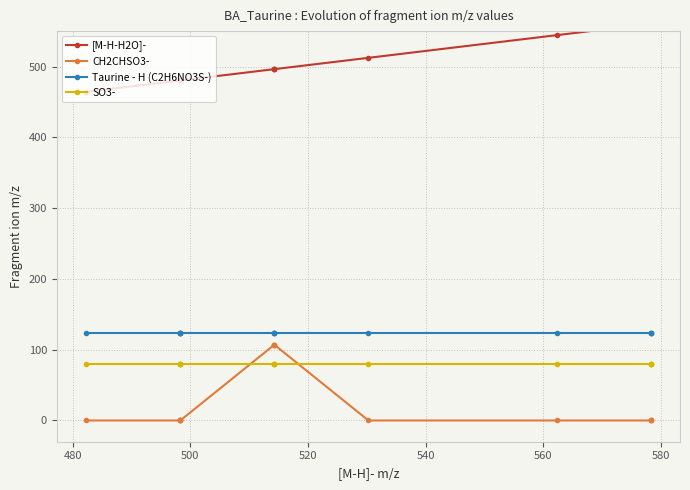

Is this an area chart (filled region under the line)?

No